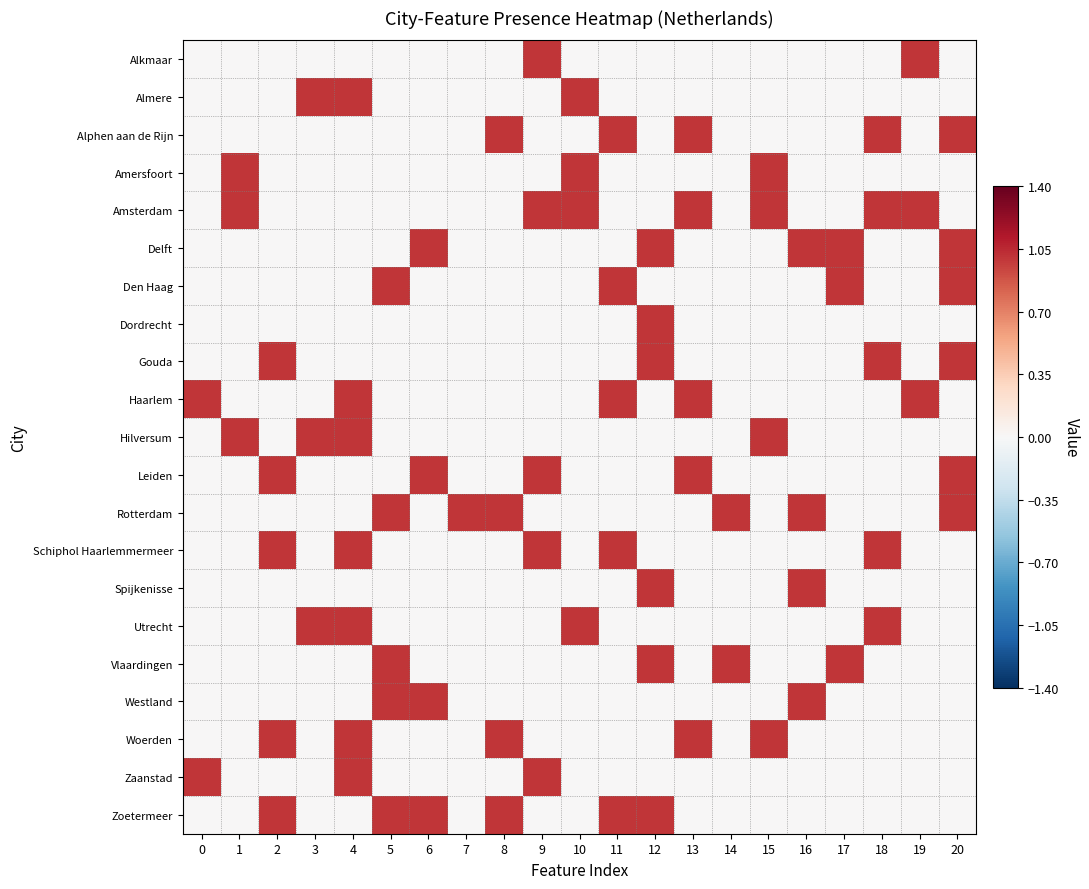

Reading right to left, transcribe all the data shown in this chart.

Alkmaar: 20=0	19=1	18=0	17=0	16=0	15=0	14=0	13=0	12=0	11=0	10=0	9=1	8=0	7=0	6=0	5=0	4=0	3=0	2=0	1=0	0=0
Almere: 20=0	19=0	18=0	17=0	16=0	15=0	14=0	13=0	12=0	11=0	10=1	9=0	8=0	7=0	6=0	5=0	4=1	3=1	2=0	1=0	0=0
Alphen aan de Rijn: 20=1	19=0	18=1	17=0	16=0	15=0	14=0	13=1	12=0	11=1	10=0	9=0	8=1	7=0	6=0	5=0	4=0	3=0	2=0	1=0	0=0
Amersfoort: 20=0	19=0	18=0	17=0	16=0	15=1	14=0	13=0	12=0	11=0	10=1	9=0	8=0	7=0	6=0	5=0	4=0	3=0	2=0	1=1	0=0
Amsterdam: 20=0	19=1	18=1	17=0	16=0	15=1	14=0	13=1	12=0	11=0	10=1	9=1	8=0	7=0	6=0	5=0	4=0	3=0	2=0	1=1	0=0
Delft: 20=1	19=0	18=0	17=1	16=1	15=0	14=0	13=0	12=1	11=0	10=0	9=0	8=0	7=0	6=1	5=0	4=0	3=0	2=0	1=0	0=0
Den Haag: 20=1	19=0	18=0	17=1	16=0	15=0	14=0	13=0	12=0	11=1	10=0	9=0	8=0	7=0	6=0	5=1	4=0	3=0	2=0	1=0	0=0
Dordrecht: 20=0	19=0	18=0	17=0	16=0	15=0	14=0	13=0	12=1	11=0	10=0	9=0	8=0	7=0	6=0	5=0	4=0	3=0	2=0	1=0	0=0
Gouda: 20=1	19=0	18=1	17=0	16=0	15=0	14=0	13=0	12=1	11=0	10=0	9=0	8=0	7=0	6=0	5=0	4=0	3=0	2=1	1=0	0=0
Haarlem: 20=0	19=1	18=0	17=0	16=0	15=0	14=0	13=1	12=0	11=1	10=0	9=0	8=0	7=0	6=0	5=0	4=1	3=0	2=0	1=0	0=1
Hilversum: 20=0	19=0	18=0	17=0	16=0	15=1	14=0	13=0	12=0	11=0	10=0	9=0	8=0	7=0	6=0	5=0	4=1	3=1	2=0	1=1	0=0
Leiden: 20=1	19=0	18=0	17=0	16=0	15=0	14=0	13=1	12=0	11=0	10=0	9=1	8=0	7=0	6=1	5=0	4=0	3=0	2=1	1=0	0=0
Rotterdam: 20=1	19=0	18=0	17=0	16=1	15=0	14=1	13=0	12=0	11=0	10=0	9=0	8=1	7=1	6=0	5=1	4=0	3=0	2=0	1=0	0=0
Schiphol Haarlemmermeer: 20=0	19=0	18=1	17=0	16=0	15=0	14=0	13=0	12=0	11=1	10=0	9=1	8=0	7=0	6=0	5=0	4=1	3=0	2=1	1=0	0=0
Spijkenisse: 20=0	19=0	18=0	17=0	16=1	15=0	14=0	13=0	12=1	11=0	10=0	9=0	8=0	7=0	6=0	5=0	4=0	3=0	2=0	1=0	0=0
Utrecht: 20=0	19=0	18=1	17=0	16=0	15=0	14=0	13=0	12=0	11=0	10=1	9=0	8=0	7=0	6=0	5=0	4=1	3=1	2=0	1=0	0=0
Vlaardingen: 20=0	19=0	18=0	17=1	16=0	15=0	14=1	13=0	12=1	11=0	10=0	9=0	8=0	7=0	6=0	5=1	4=0	3=0	2=0	1=0	0=0
Westland: 20=0	19=0	18=0	17=0	16=1	15=0	14=0	13=0	12=0	11=0	10=0	9=0	8=0	7=0	6=1	5=1	4=0	3=0	2=0	1=0	0=0
Woerden: 20=0	19=0	18=0	17=0	16=0	15=1	14=0	13=1	12=0	11=0	10=0	9=0	8=1	7=0	6=0	5=0	4=1	3=0	2=1	1=0	0=0
Zaanstad: 20=0	19=0	18=0	17=0	16=0	15=0	14=0	13=0	12=0	11=0	10=0	9=1	8=0	7=0	6=0	5=0	4=1	3=0	2=0	1=0	0=1
Zoetermeer: 20=0	19=0	18=0	17=0	16=0	15=0	14=0	13=0	12=1	11=1	10=0	9=0	8=1	7=0	6=1	5=1	4=0	3=0	2=1	1=0	0=0